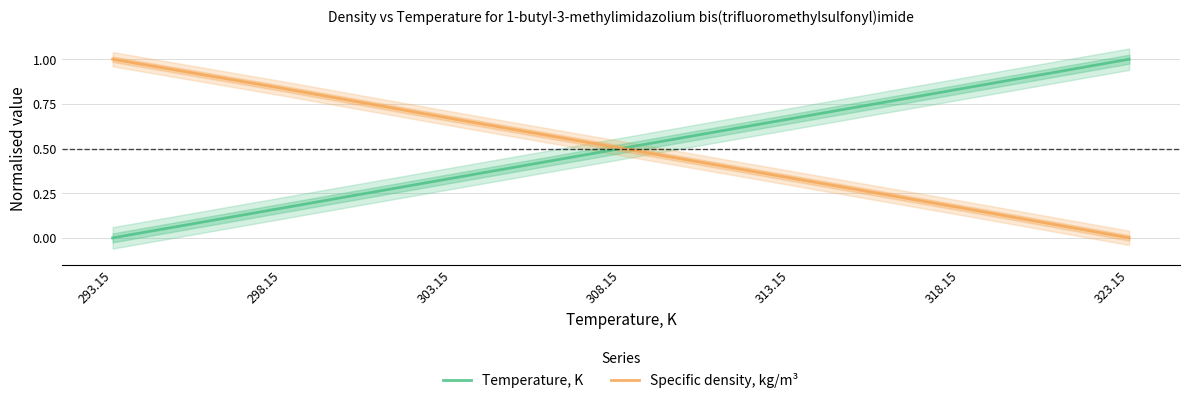

Rank the series by their average value, from highest to lowest.

Specific density, kg/m³, Temperature, K